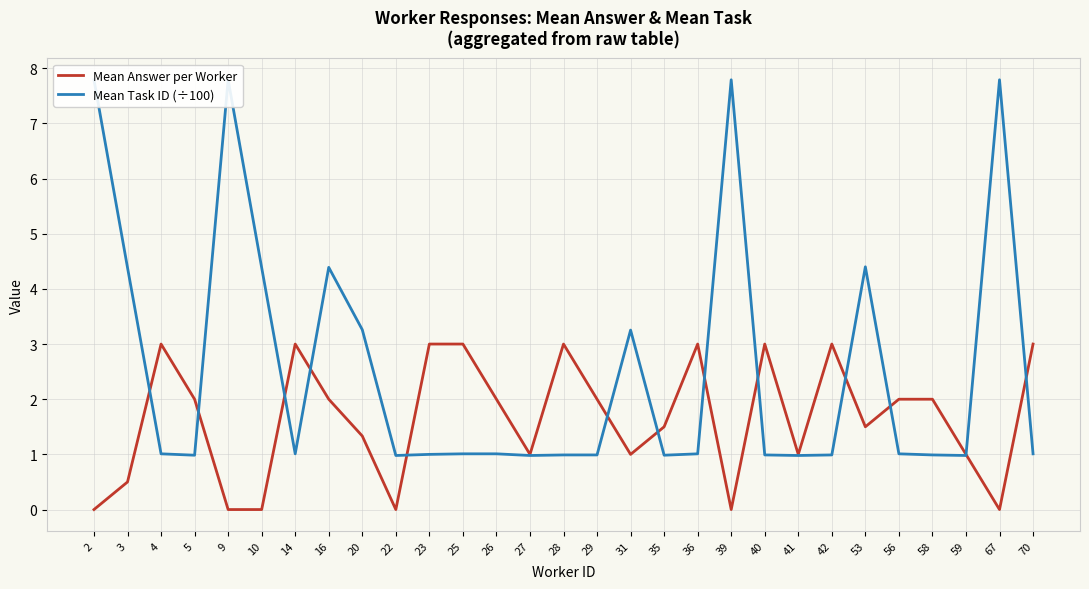

The Mean Task ID (÷100) series shows 0.3 at 23. True or false?

False